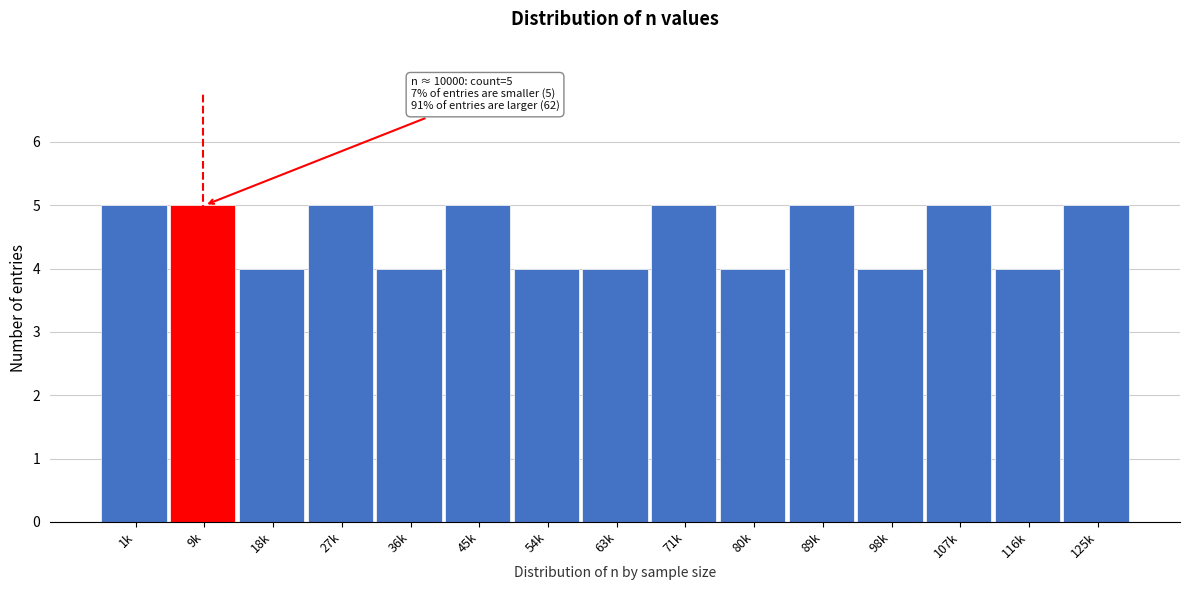

Reading left to right, list all the values displayed in this chart.

5	5	4	5	4	5	4	4	5	4	5	4	5	4	5